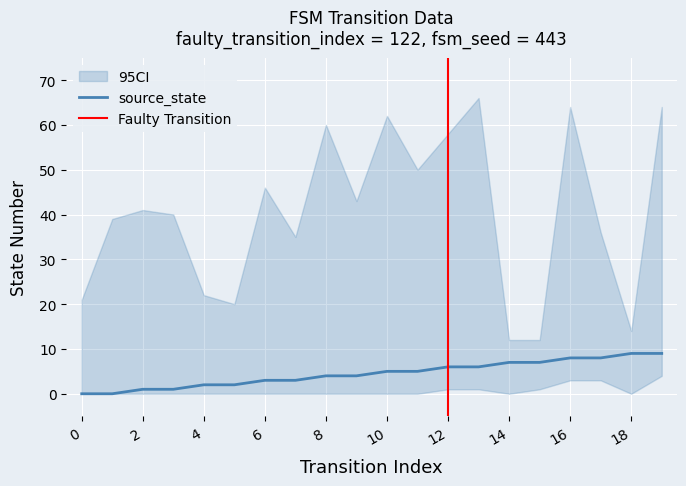

Where does the data first go above 5?

12